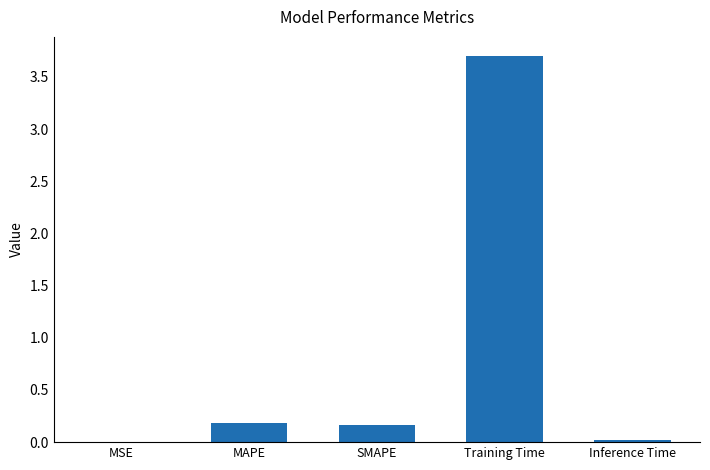

Between MAPE and MSE, which is larger?

MAPE